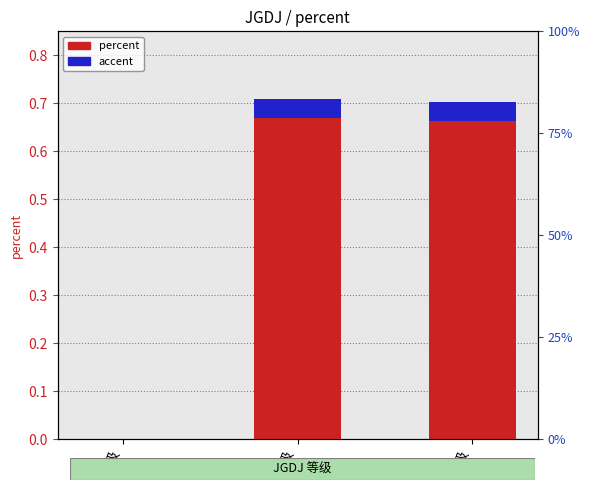

Rank the categories by value from lowest to highest.

一级, 三级, 二级